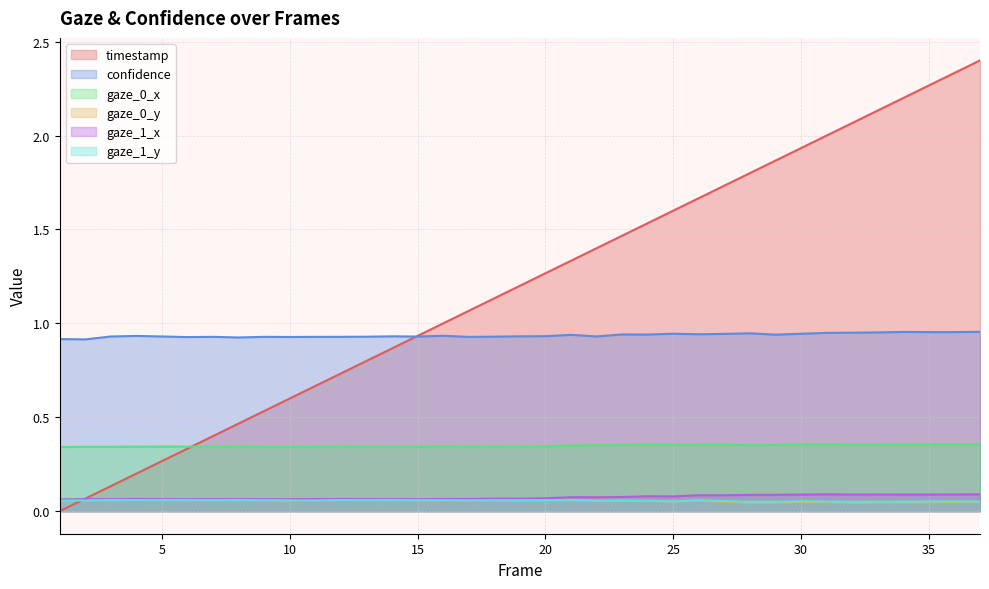

How many intersections are there between timestamp and gaze_0_y?

1